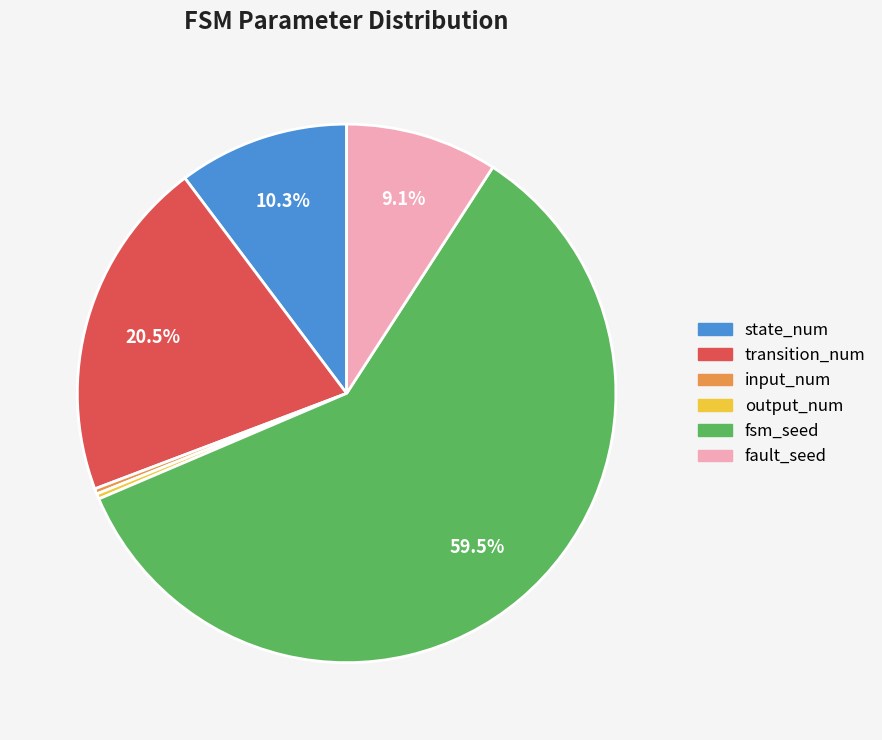

To the nearest percent, what is the average slice percentage?

17%